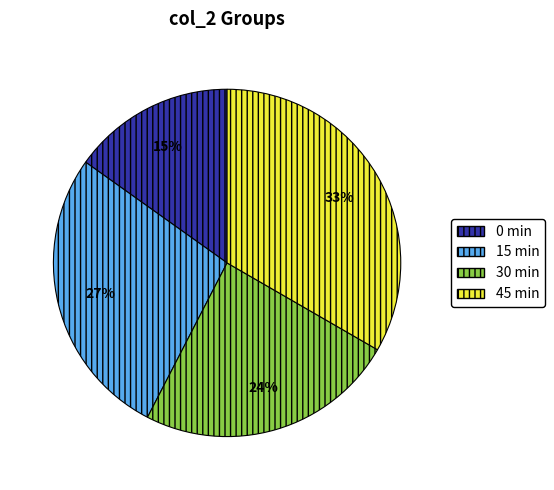

Count the number of slices in the pie.

4